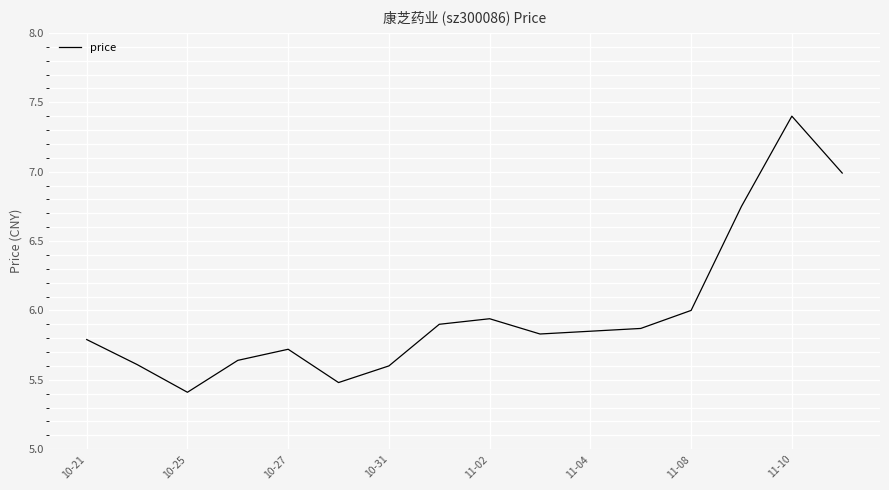

What is the maximum value shown in the chart?

7.4